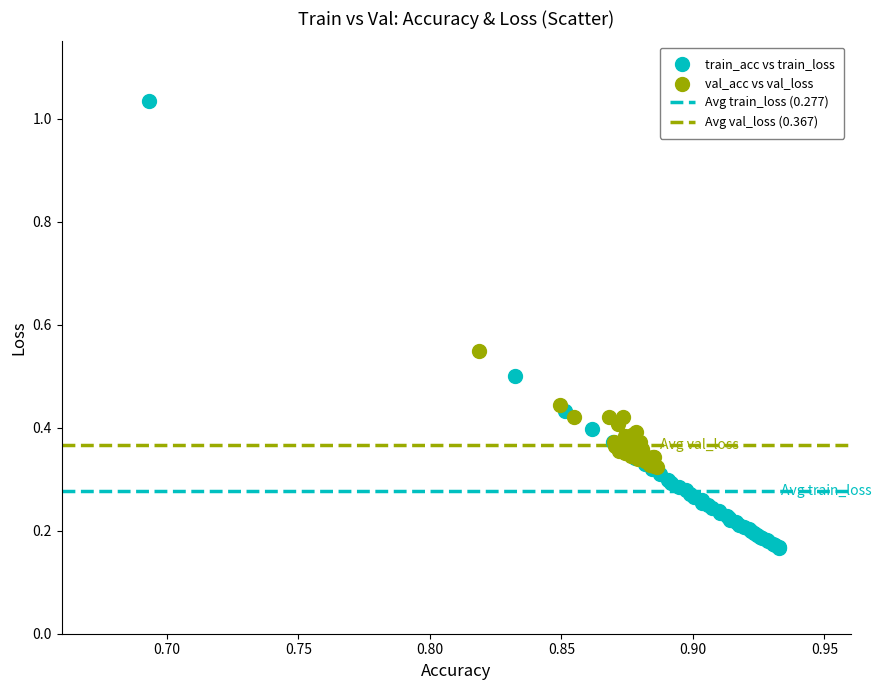

Which series contains the lowest Y value?

train_acc vs train_loss